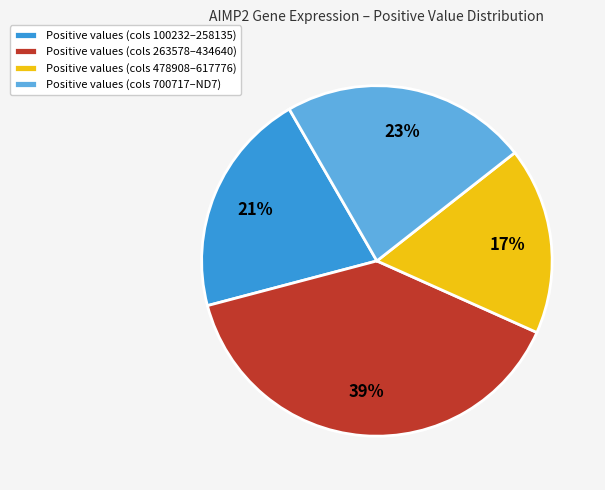

To the nearest percent, what is the average slice percentage?

25%